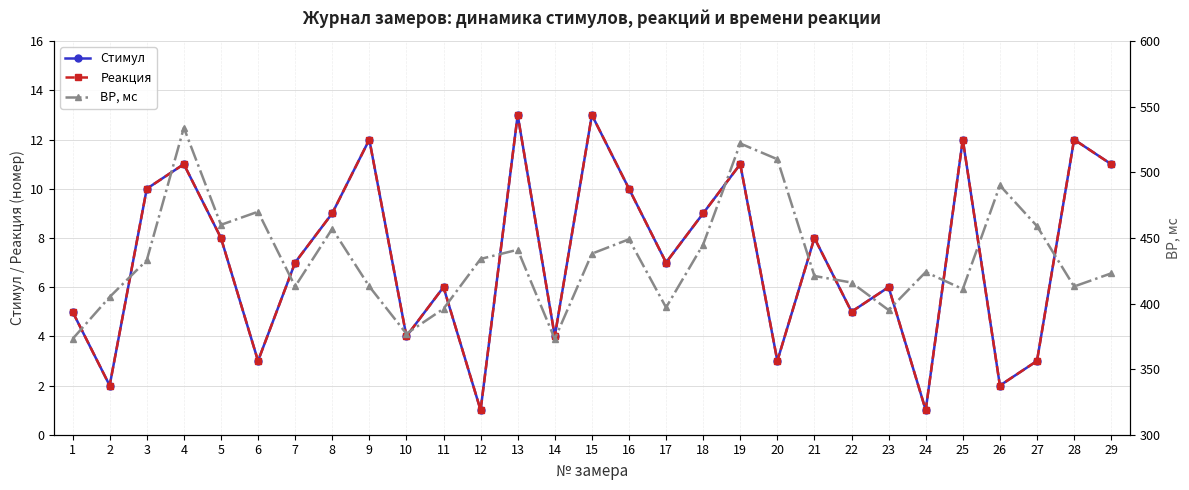

True or false: ВР, мс and Стимул intersect in this chart.

False